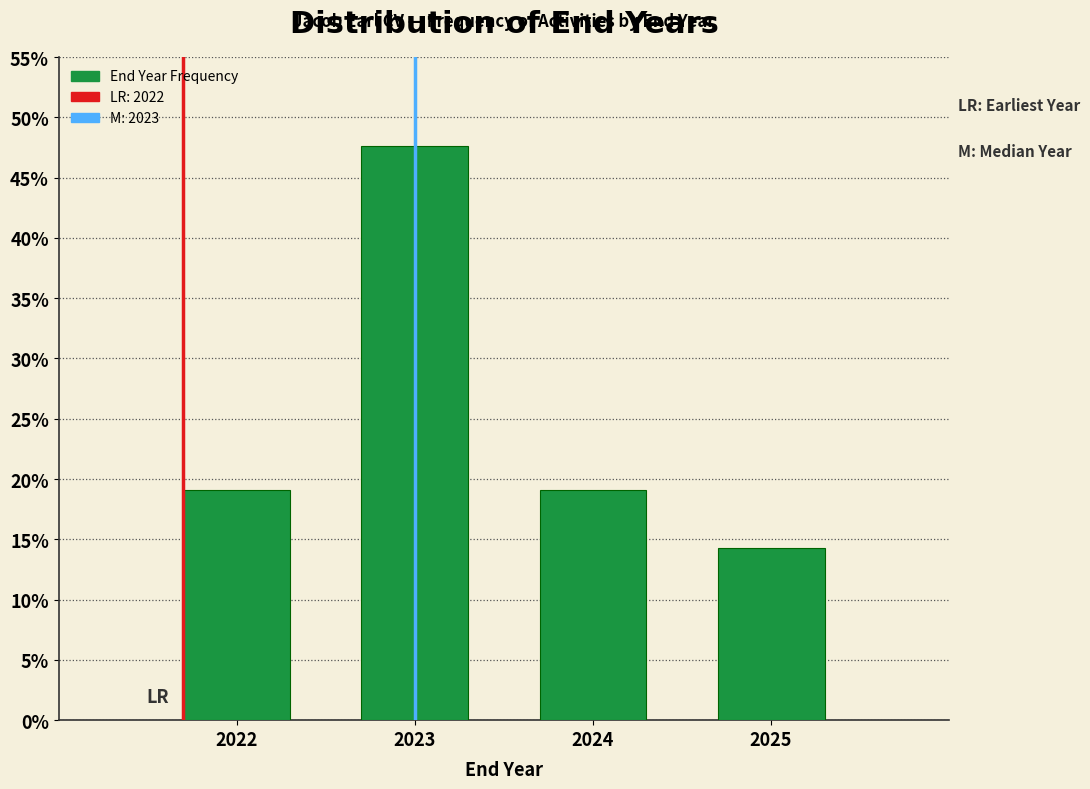

Reading left to right, transcribe all the data shown in this chart.

2022=19.0	2023=47.6	2024=19.0	2025=14.3